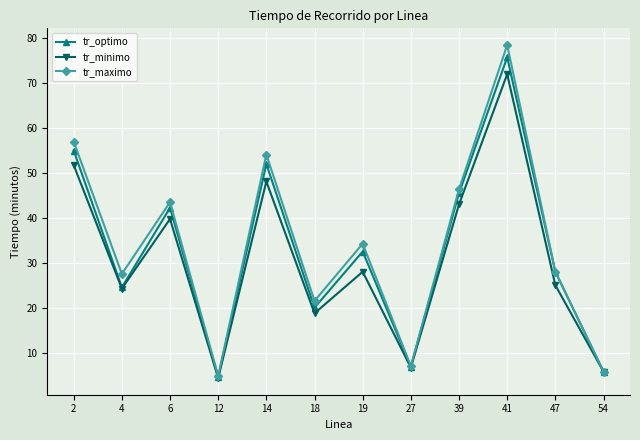

At which label is tr_optimo closest to 40?

6